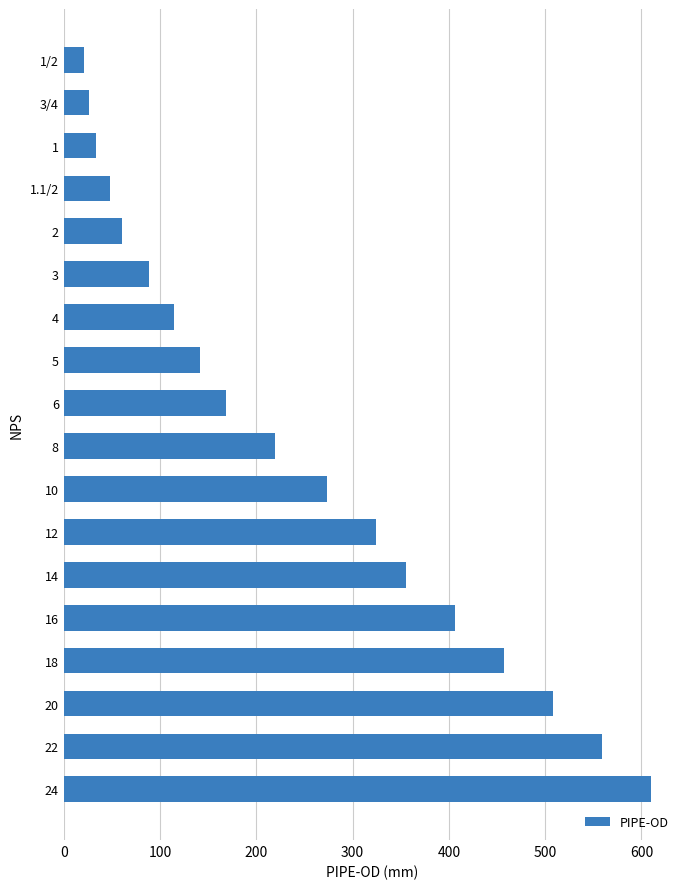

True or false: the data shows 187.4 at 16.

False